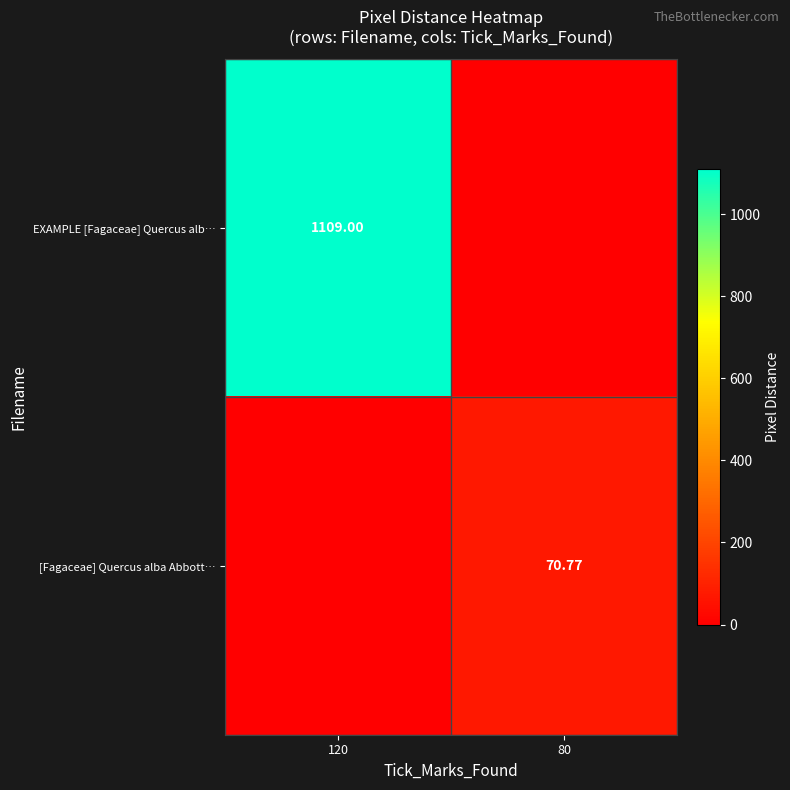

Which series has the largest total across all categories?

EXAMPLE [Fagaceae] Quercus alb…